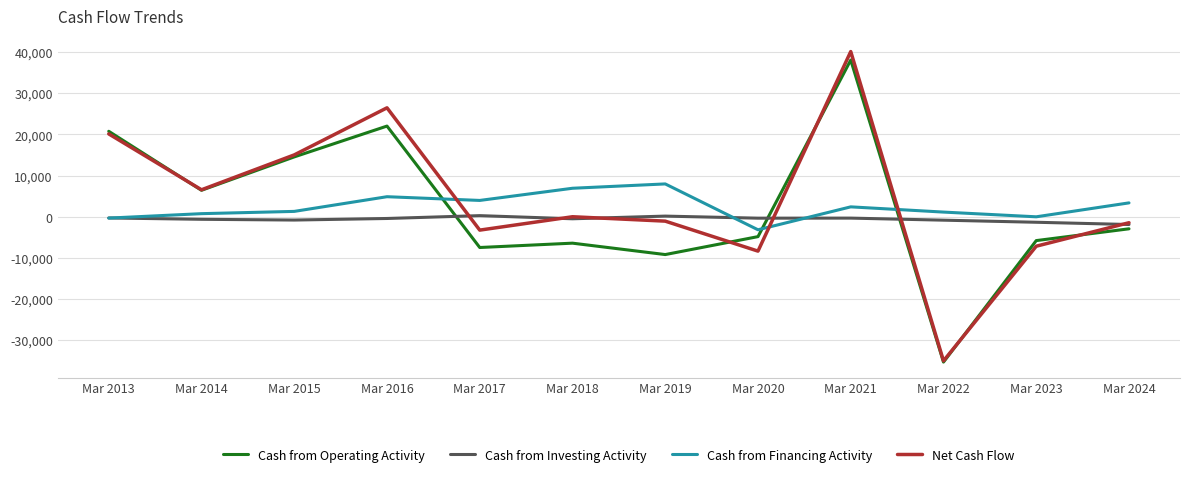

Between which two adjacent categories do Net Cash Flow and Cash from Investing Activity first intersect?

Mar 2016 and Mar 2017